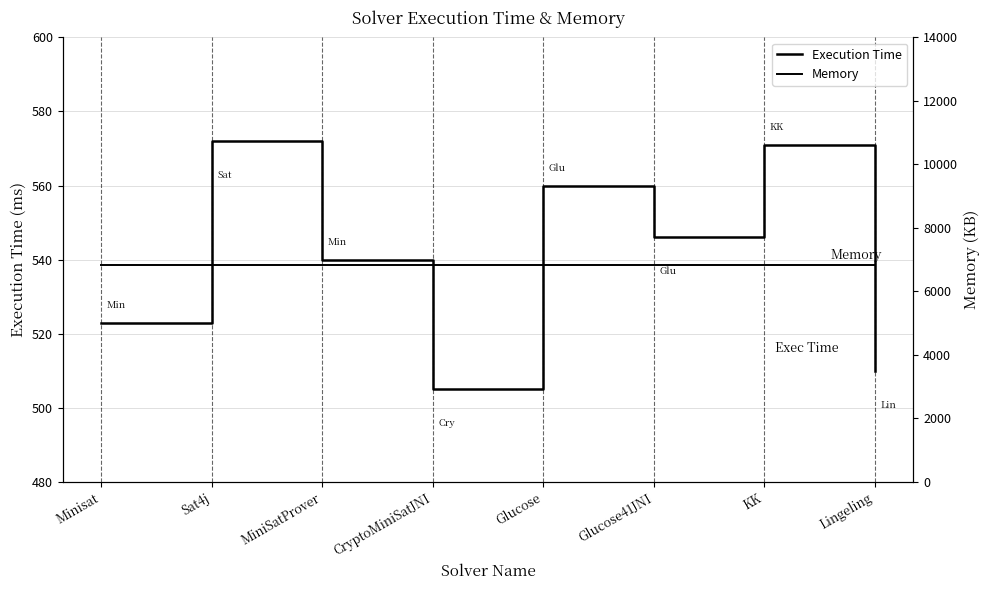

At which category is the sum across all series the highest?

Sat4j